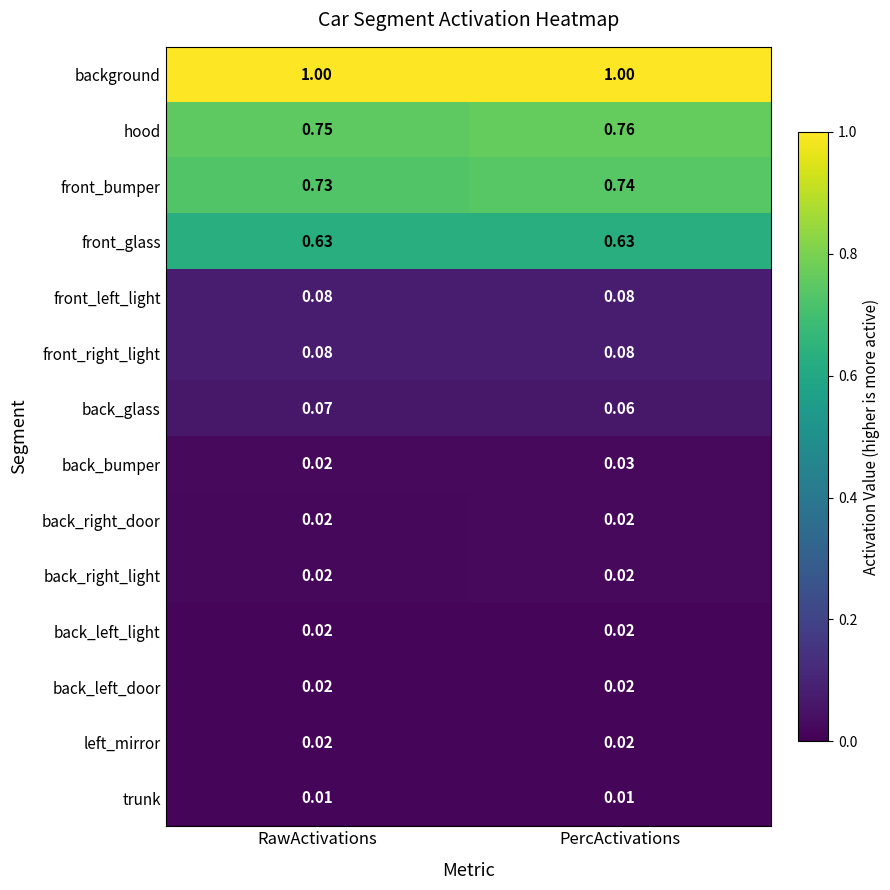

Where is back_glass nearest to the value 0?

PercActivations